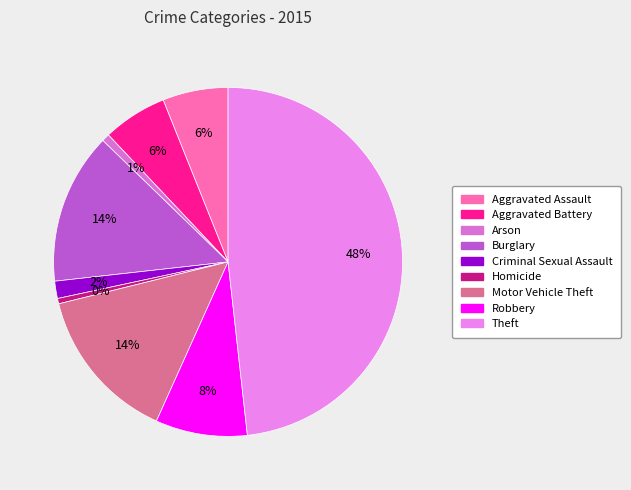

To the nearest percent, what percentage of the pie is Robbery?

8%